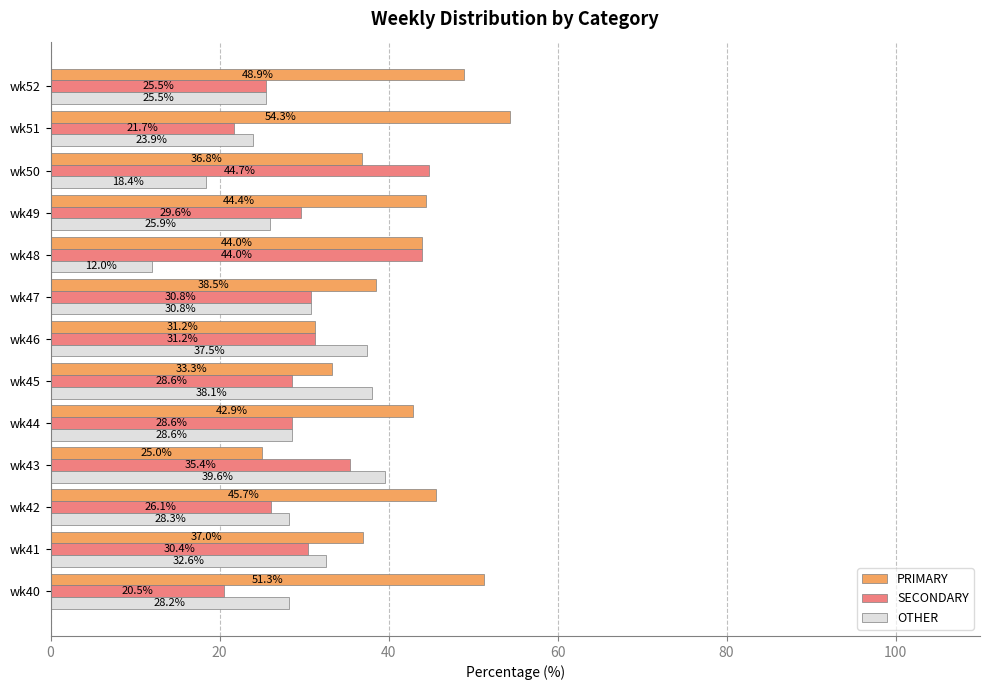

Which series has the largest range (max minus min)?

PRIMARY